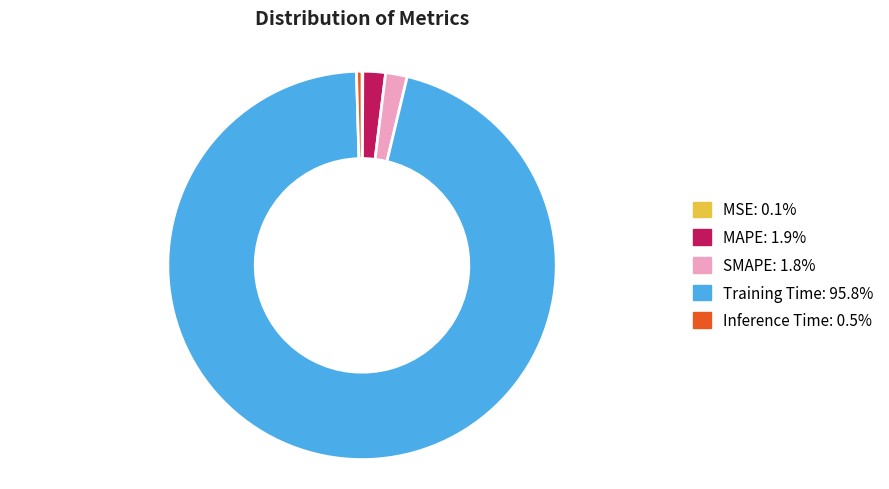

Is there any slice that represents more than half of the pie?

Yes